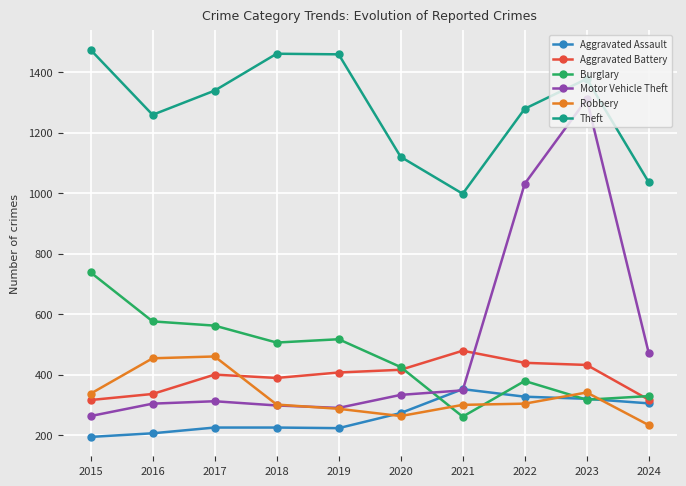

What is the value of the Burglary point at the 7th from the left?

261